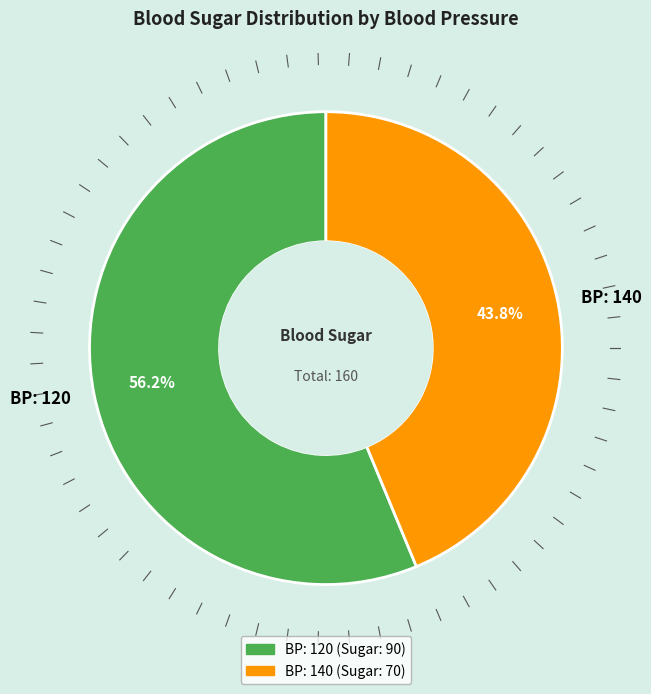

Count the number of slices in the pie.

2